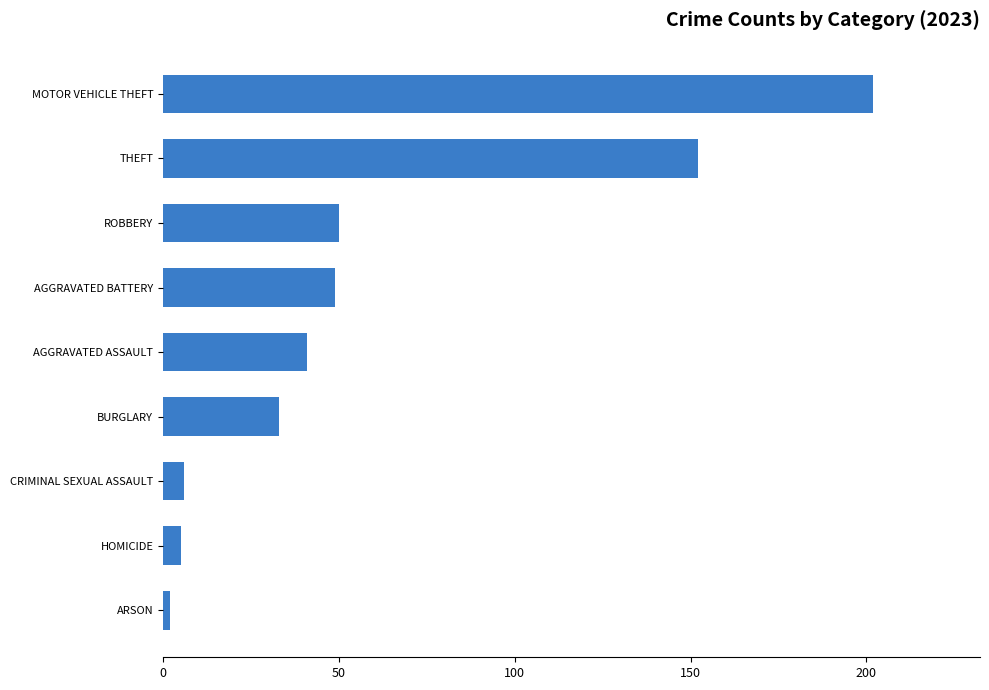

Reading top to bottom, what are all the values shown in this chart?

MOTOR VEHICLE THEFT=202	THEFT=152	ROBBERY=50	AGGRAVATED BATTERY=49	AGGRAVATED ASSAULT=41	BURGLARY=33	CRIMINAL SEXUAL ASSAULT=6	HOMICIDE=5	ARSON=2